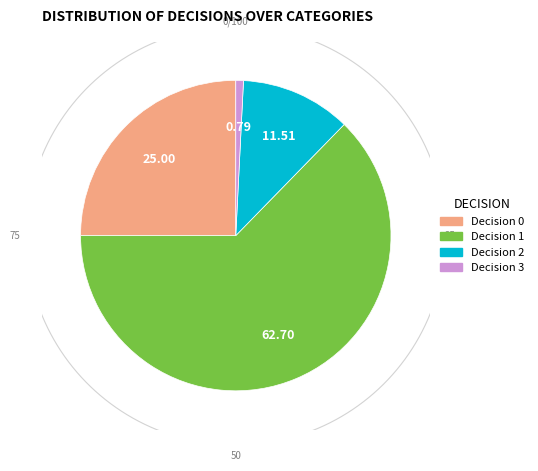

True or false: 3 accounts for 15% of the total.

False